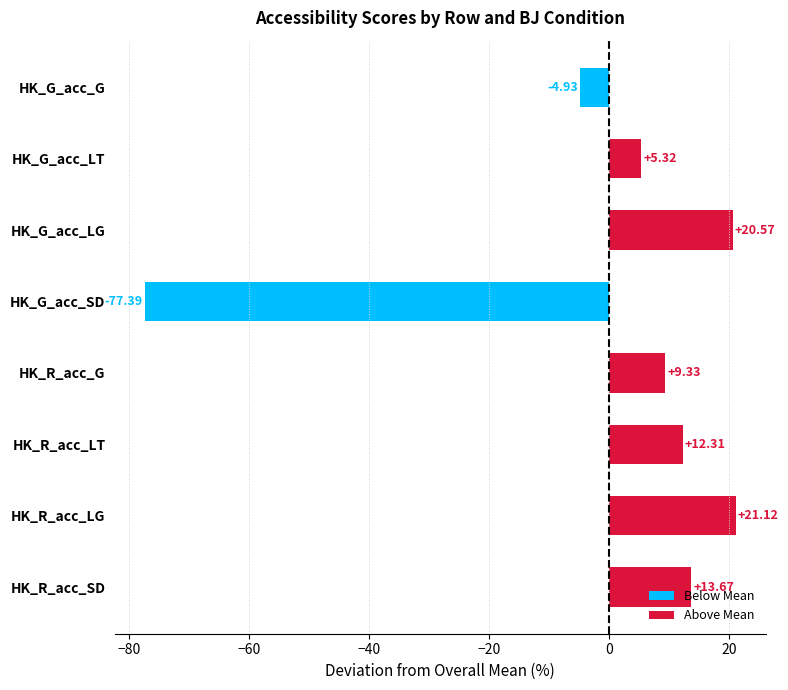

How many negative values are there?

2